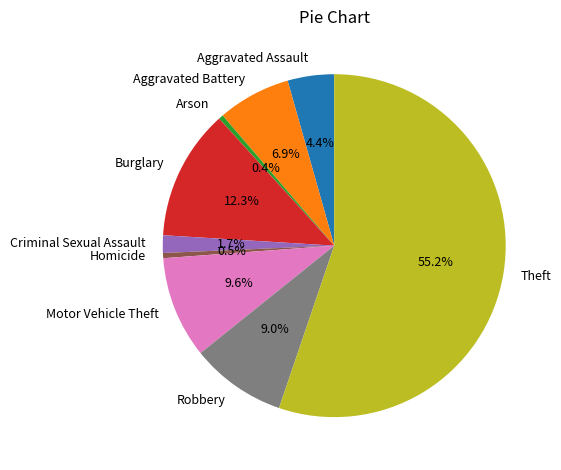

Approximately how many times larger is the value at Homicide compared to Arson?

1.1